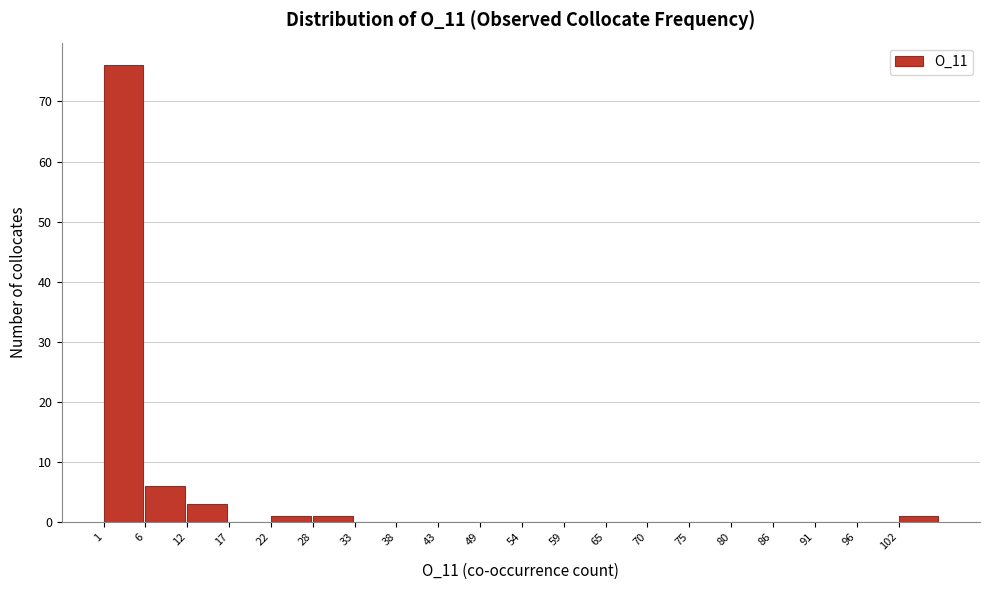

How tall is the bar that spans 11.6 to 16.9 on the x-axis? Neither the bar edges nor the heights are printed on the chart, so give them approximately, as read against the axes.

3